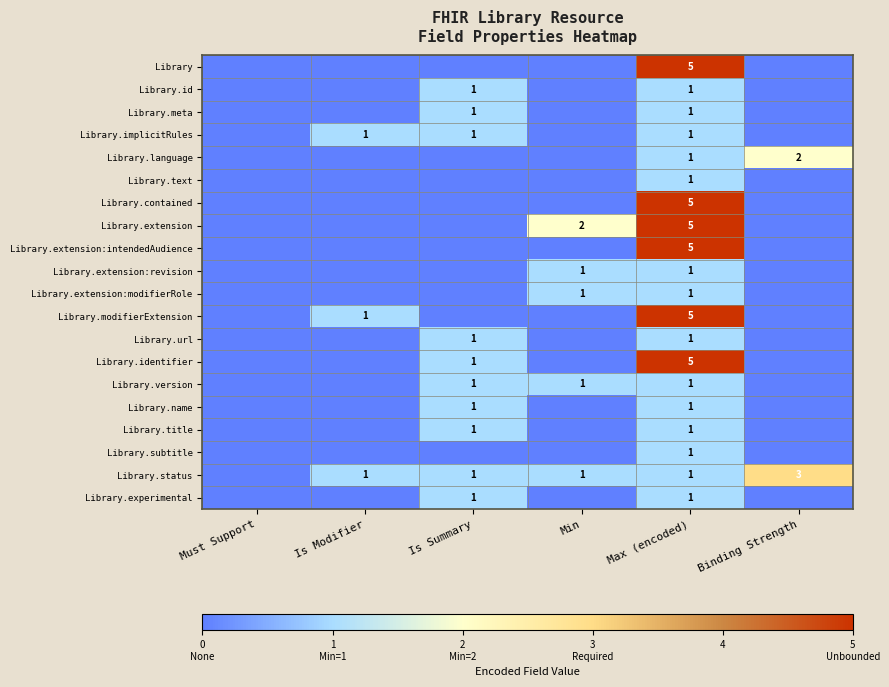

What is the difference between the highest and lowest values at Max (encoded)?

4